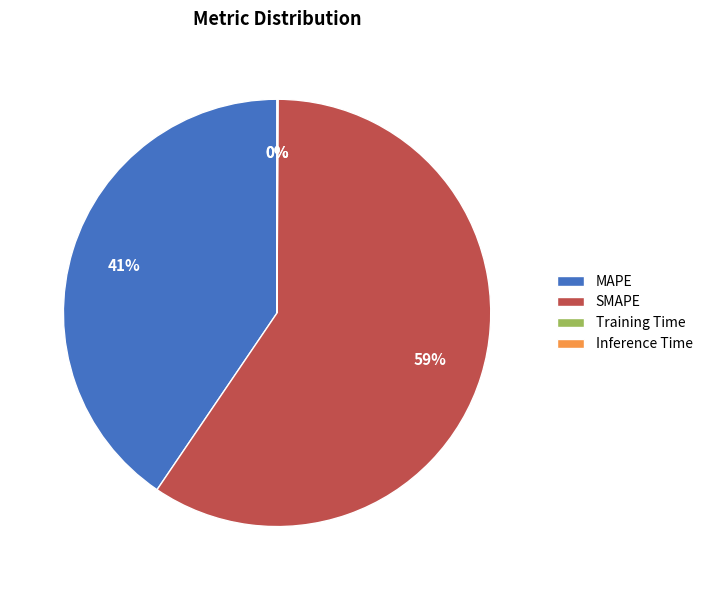

To the nearest percent, what is the difference between the largest and smallest slice percentages?

59%